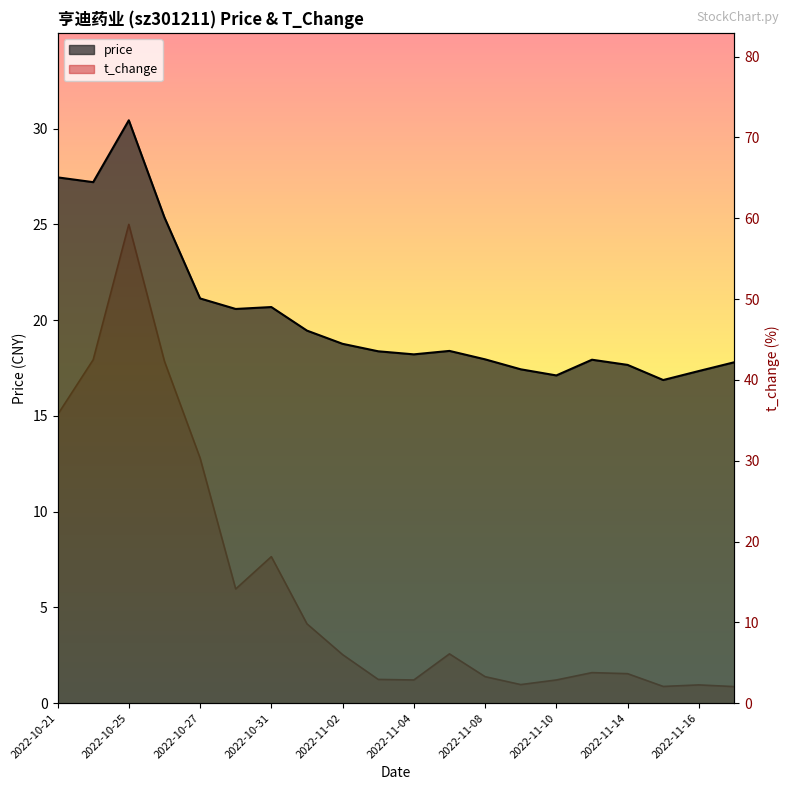

Does the chart display data point markers on the line(s)?

No